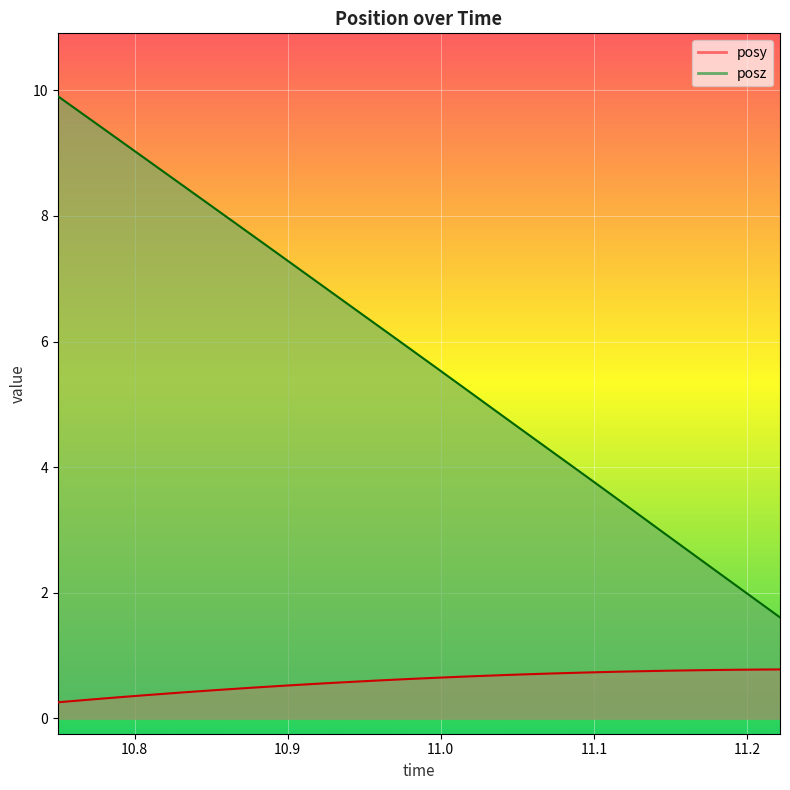

What value does the posy series have at 10.99963?

0.7